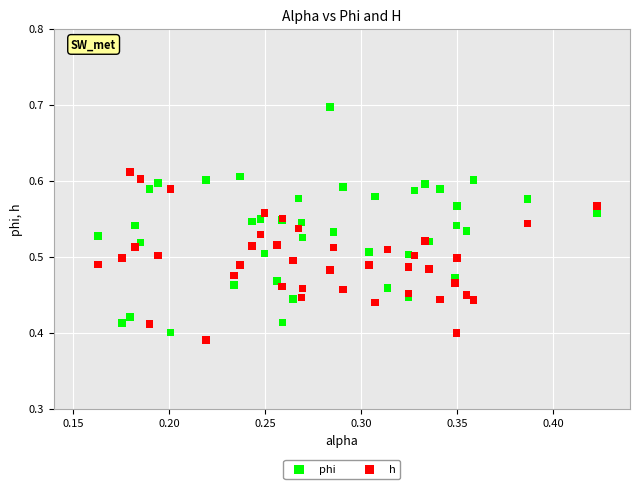

Which series has the largest Y range (max minus min)?

phi